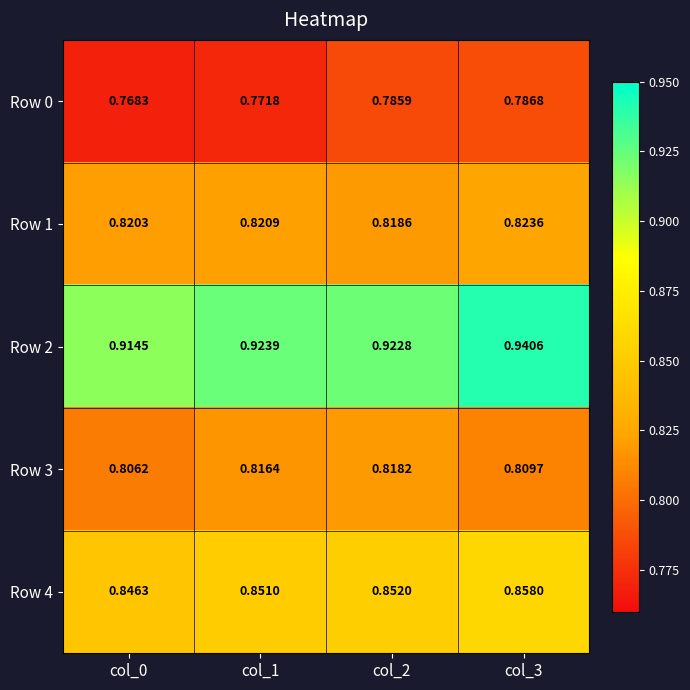

Count the number of categories in the chart.

4